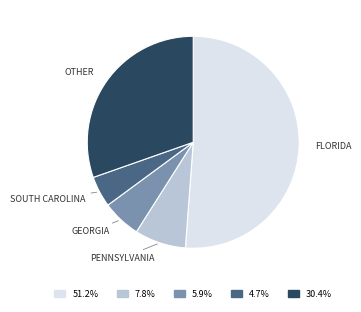

Is there any slice that represents more than half of the pie?

Yes